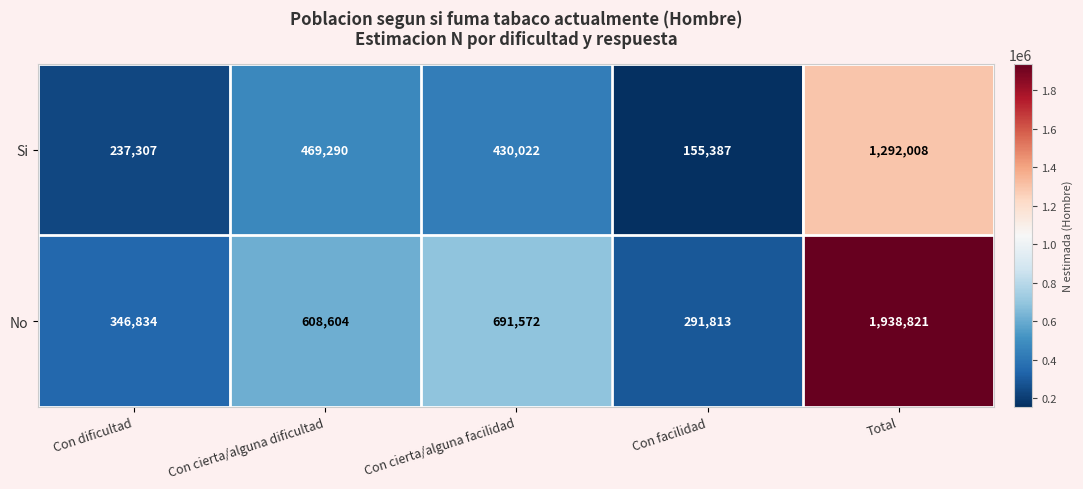

Where is Si nearest to the value 723697?

Con cierta/alguna dificultad